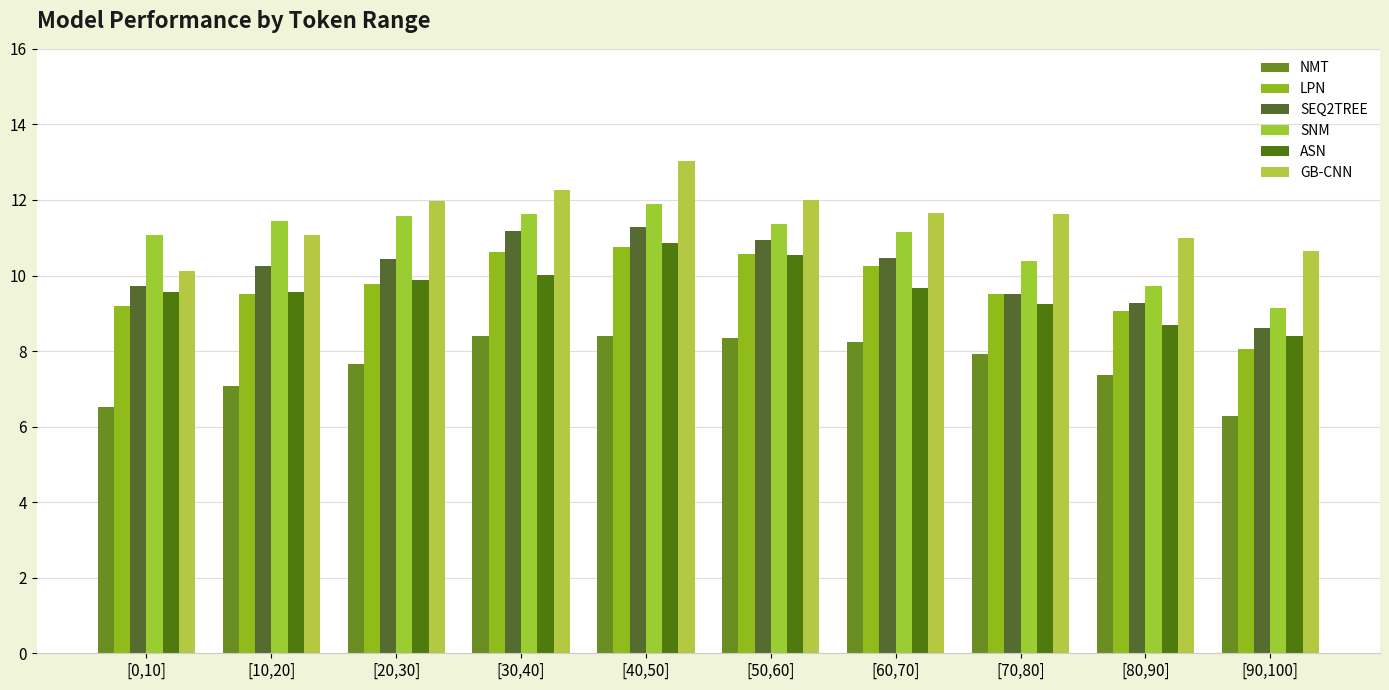

What is the difference between the SEQ2TREE values at [40,50] and [60,70]?

0.8